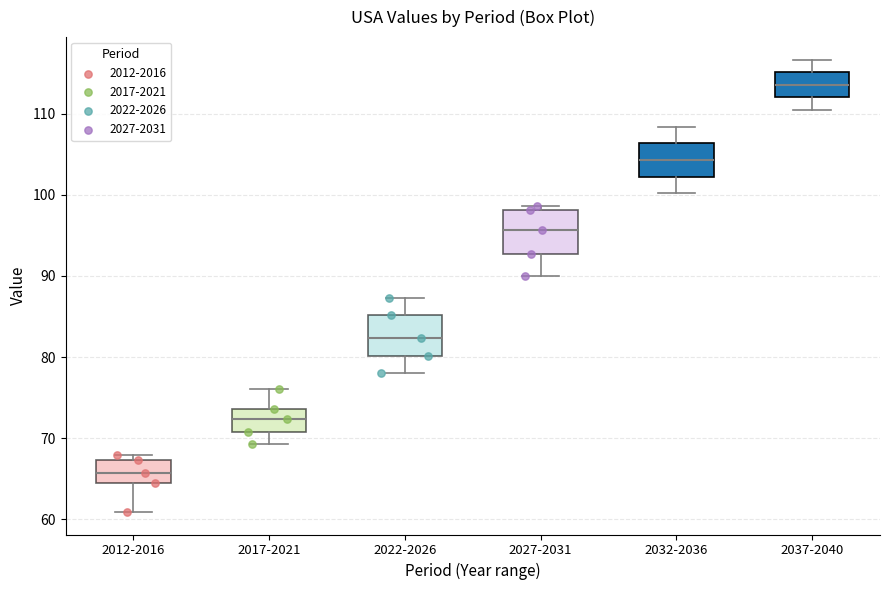

Which box has the highest median line?

2037-2040